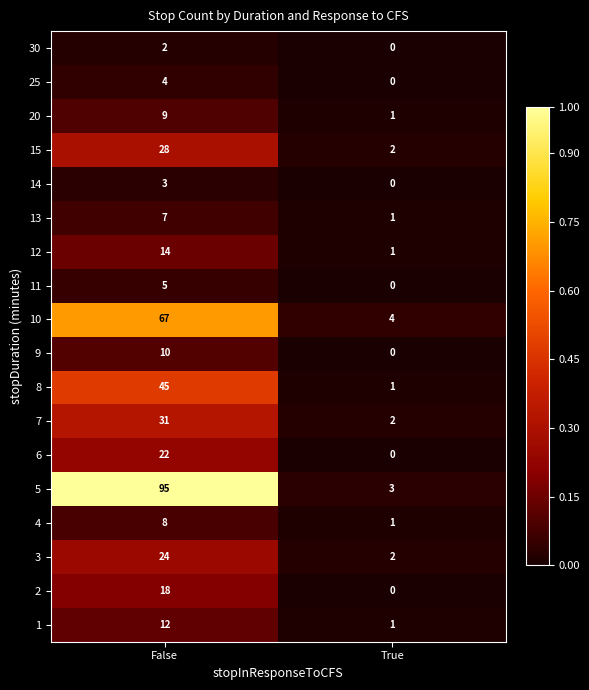

What is the greatest value displayed?

95